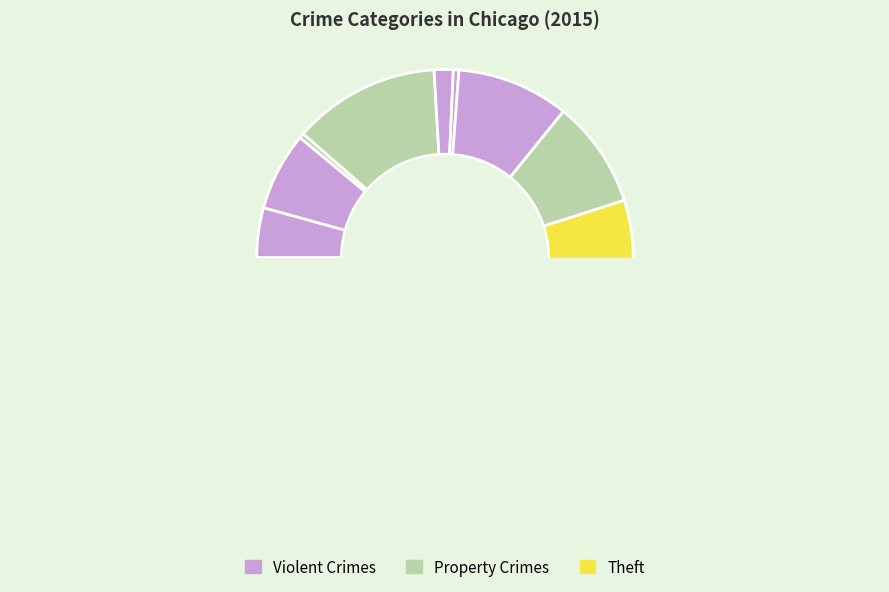

What portion of the pie excludes Burglary?

87.4%